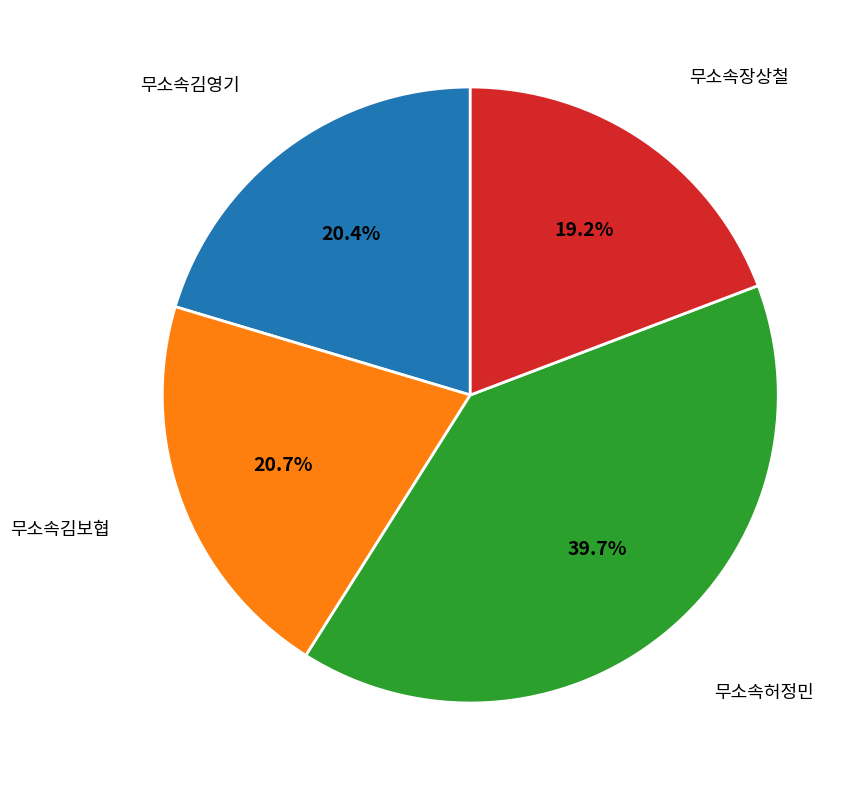

To the nearest percent, what percentage of the pie is 무소속김보협?

21%